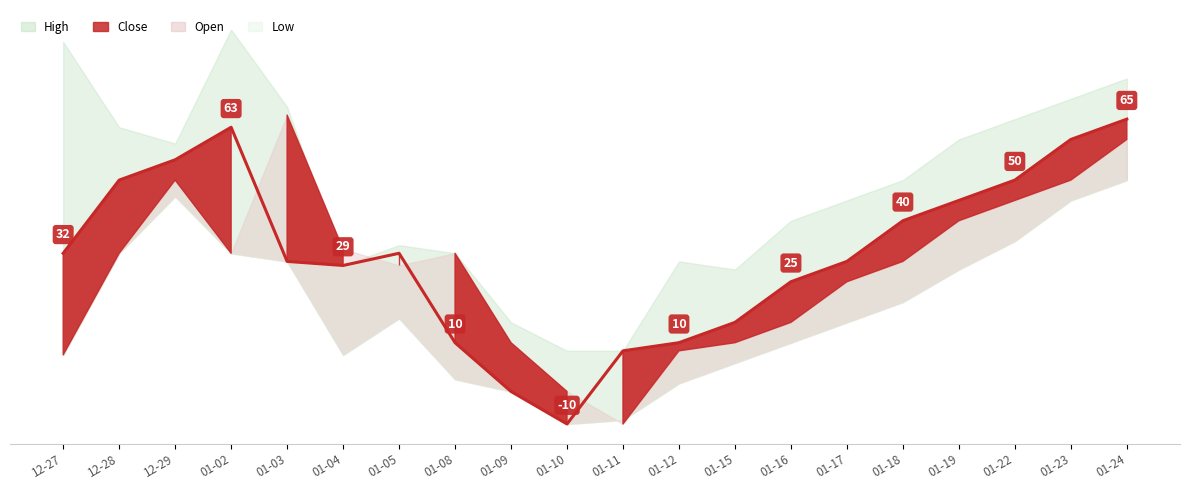

What is the lowest value of the open series?

3740